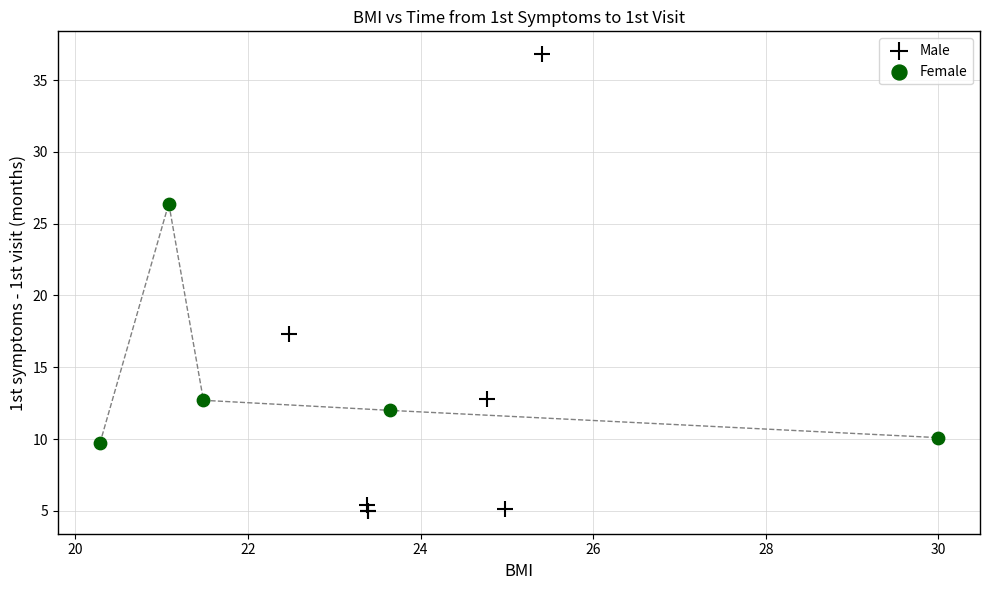

Which series has the largest Y range (max minus min)?

Male